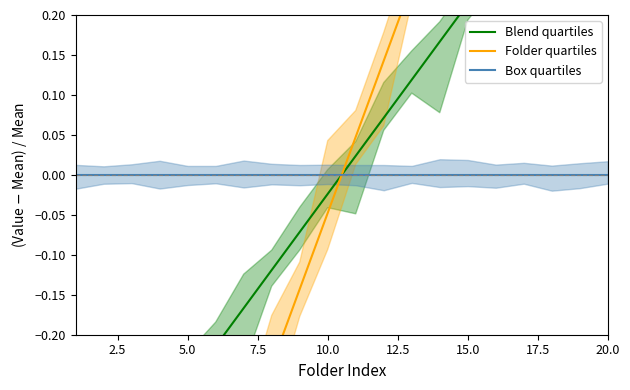

True or false: Box quartiles has more than 2 interior local peaks.

False